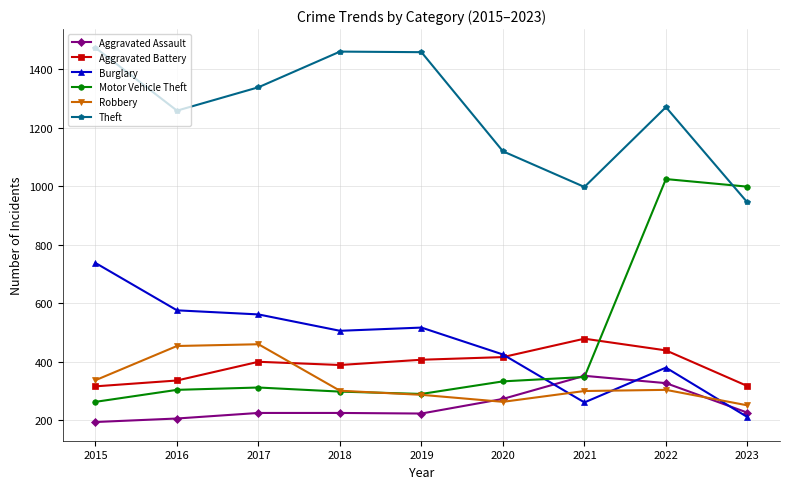

At which category is the sum across all series the highest?

2022